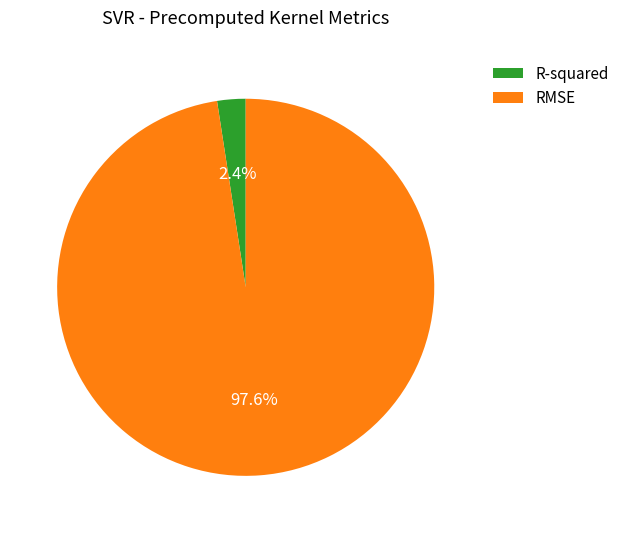

To the nearest percent, what portion does RMSE represent?

98%